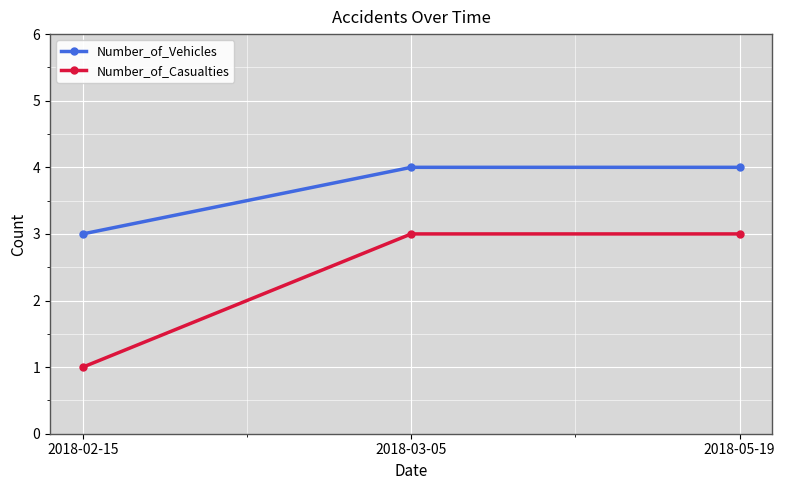

What is the label of the 1st point from the right?

2018-05-19